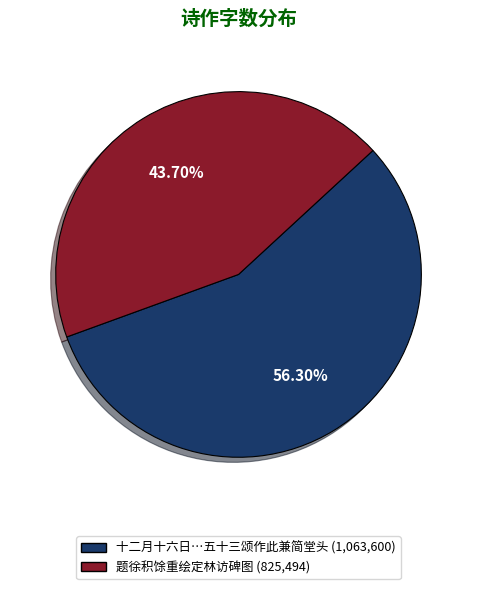

Is there any slice that represents more than half of the pie?

Yes